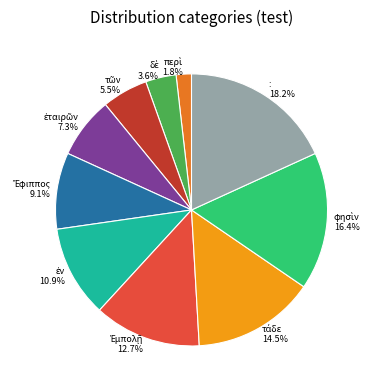

Does any single category account for the majority?

No